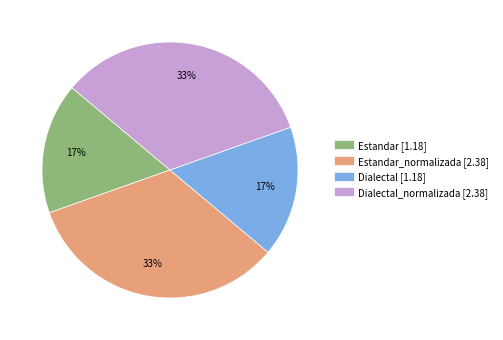

Is there a majority slice in this chart?

No